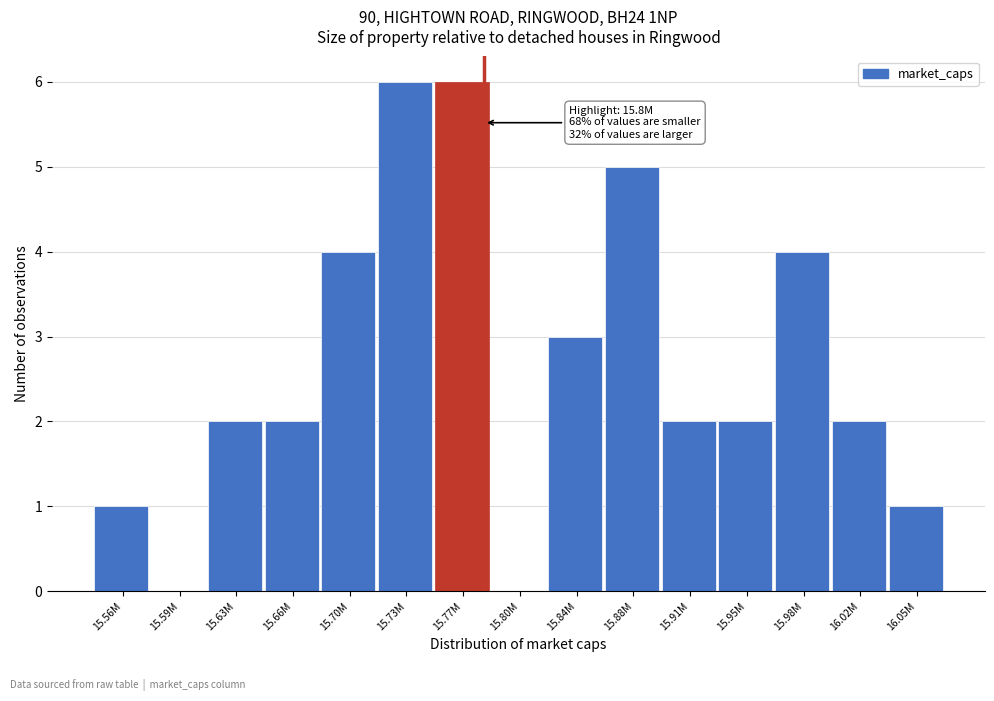

Reading left to right, extract all data points from this chart.

15.56M=1	15.59M=0	15.63M=2	15.66M=2	15.70M=4	15.73M=6	15.77M=6	15.80M=0	15.84M=3	15.88M=5	15.91M=2	15.95M=2	15.98M=4	16.02M=2	16.05M=1